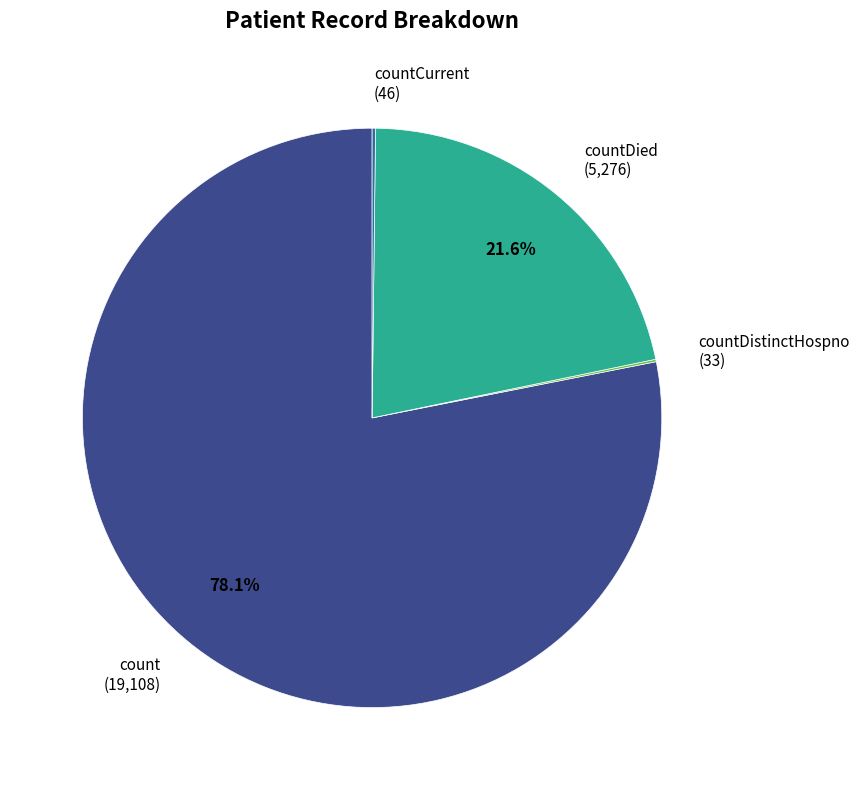

What portion of the pie excludes countDied (5,276)?

78.4%